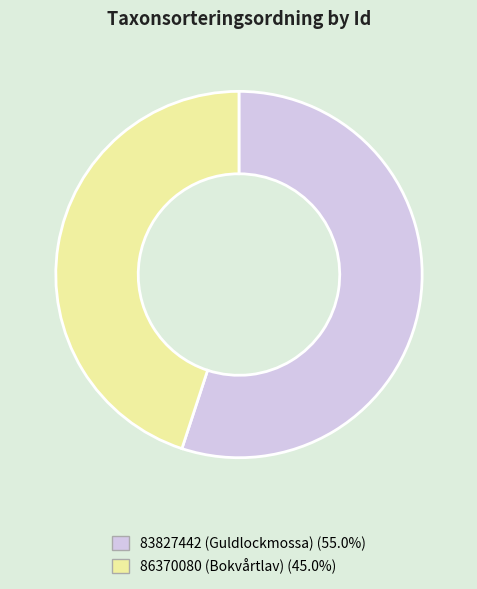

Between 86370080 and 83827442, which is larger?

83827442